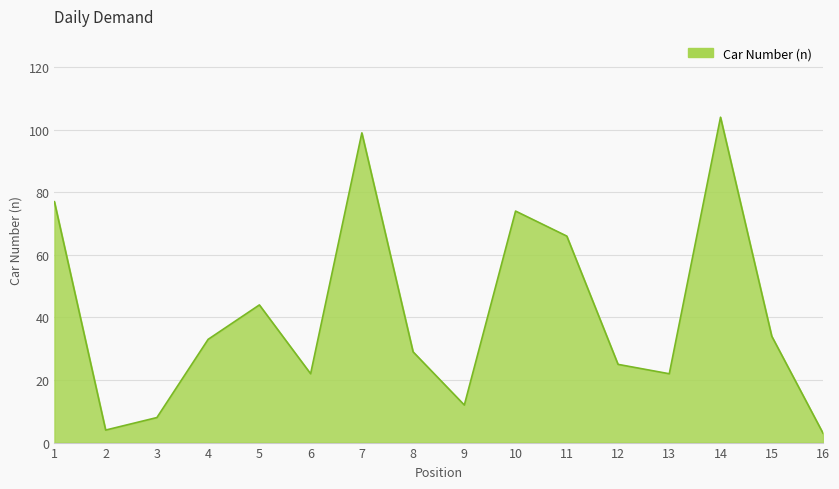

Is it true that the value at 6 is 22?

True